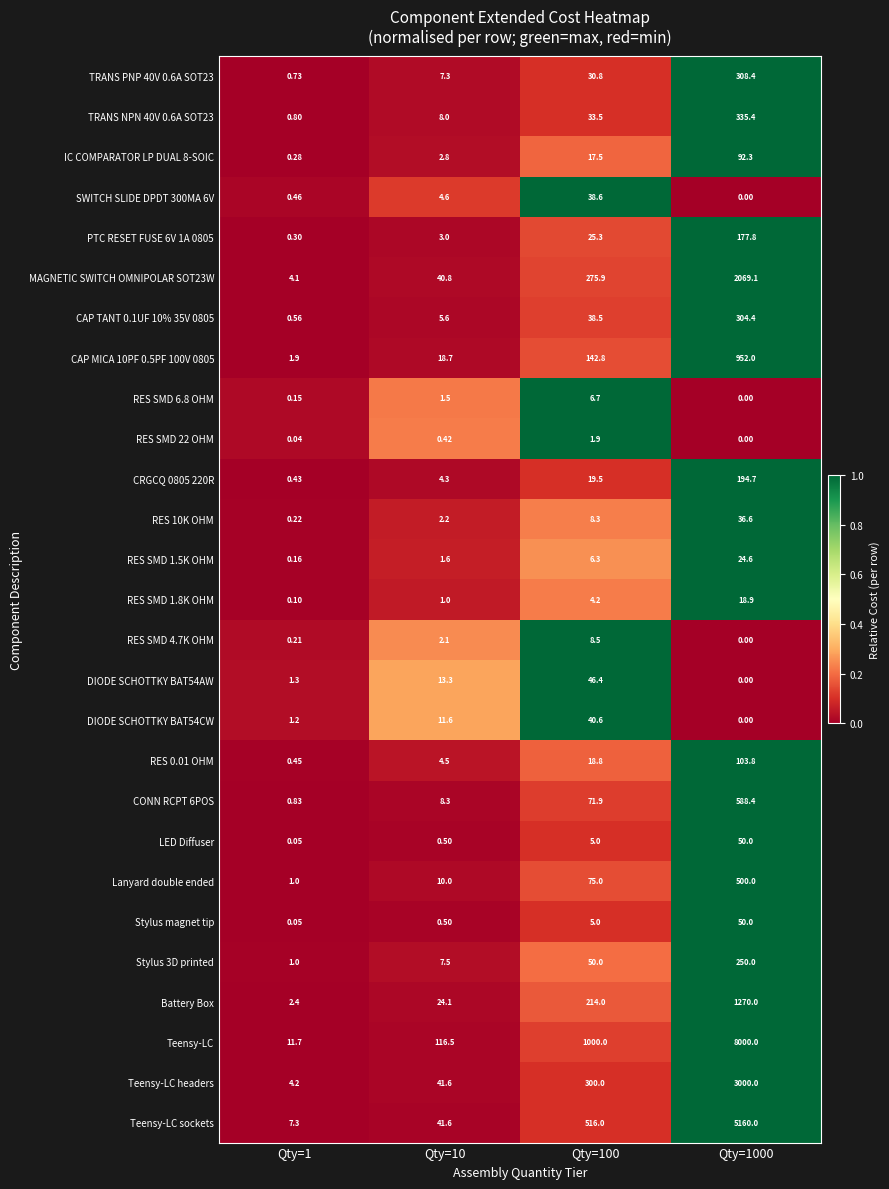

Which series has the widest spread of values?

Teensy-LC